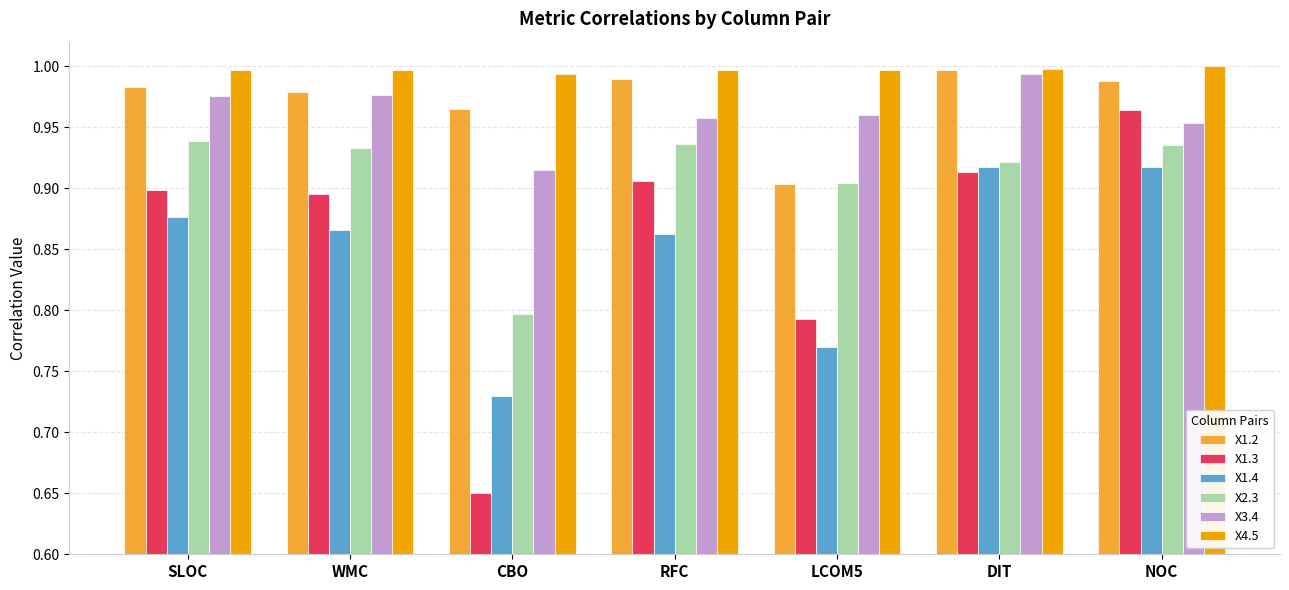

What is the spread (max minus min) of values at NOC?

0.1